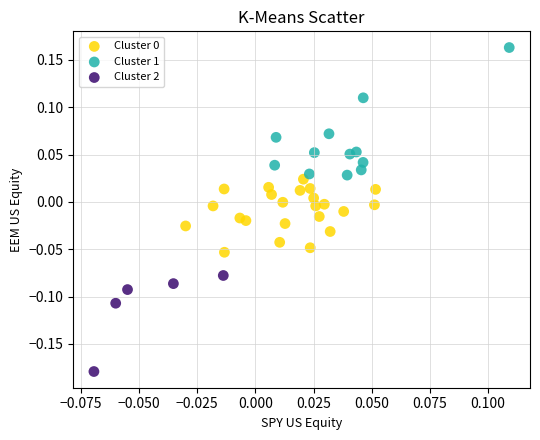

Which series reaches the maximum Y coordinate?

Cluster 1